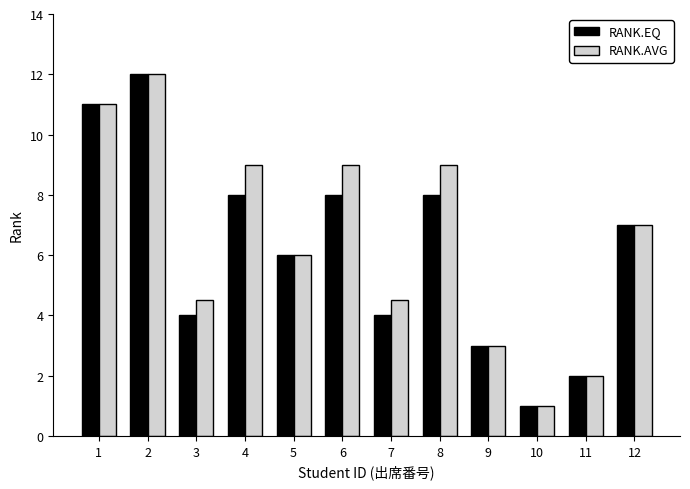

What is the total value across all series at 11?

4.0